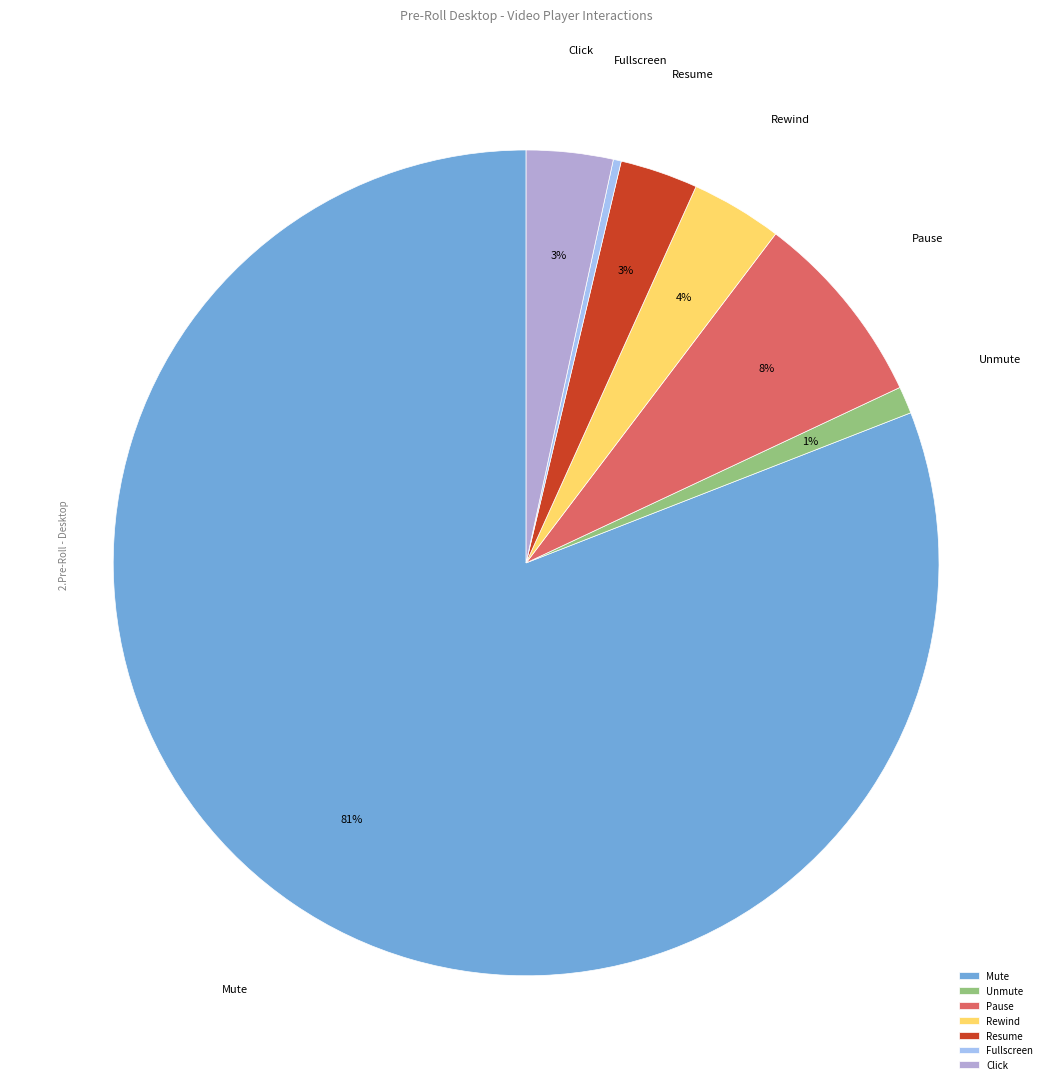

Which slice is the largest?

Mute